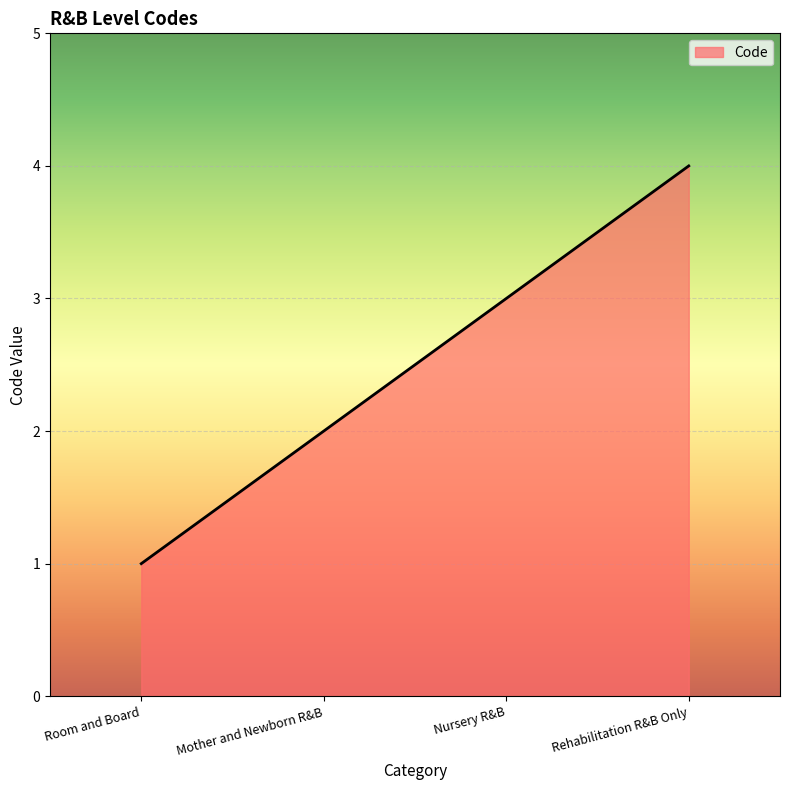

Does the chart have visible grid lines?

Yes